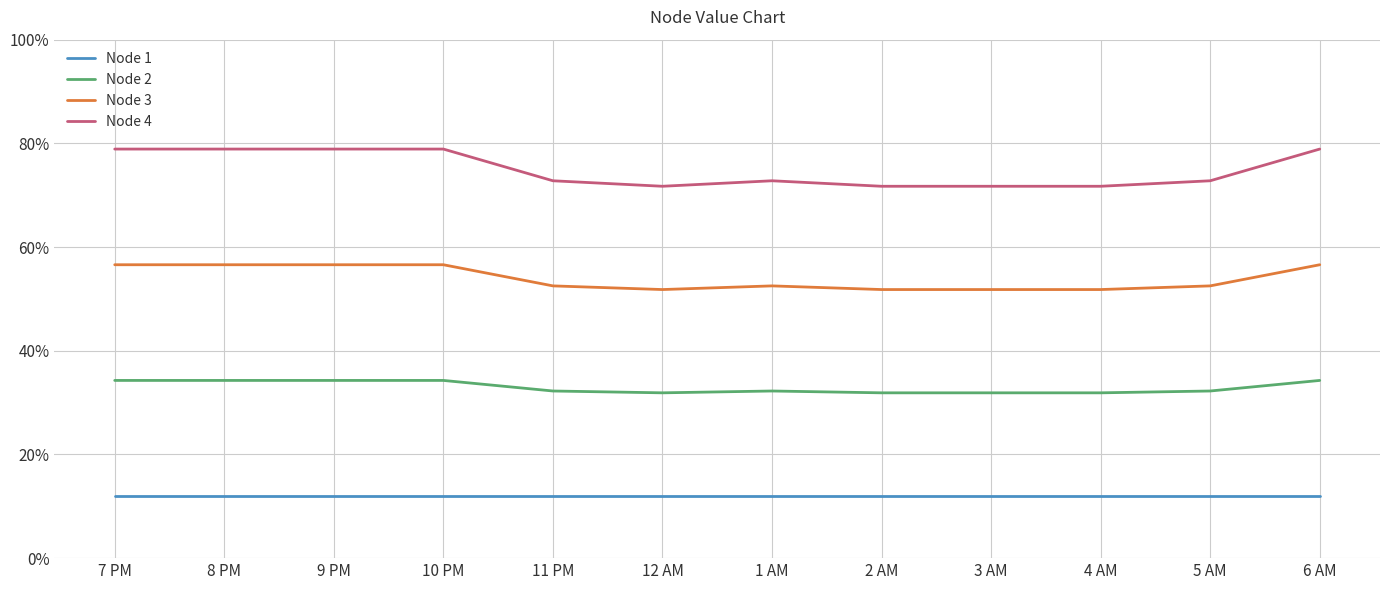

True or false: Node 2 has a value of 48.9 at 9 PM.

False